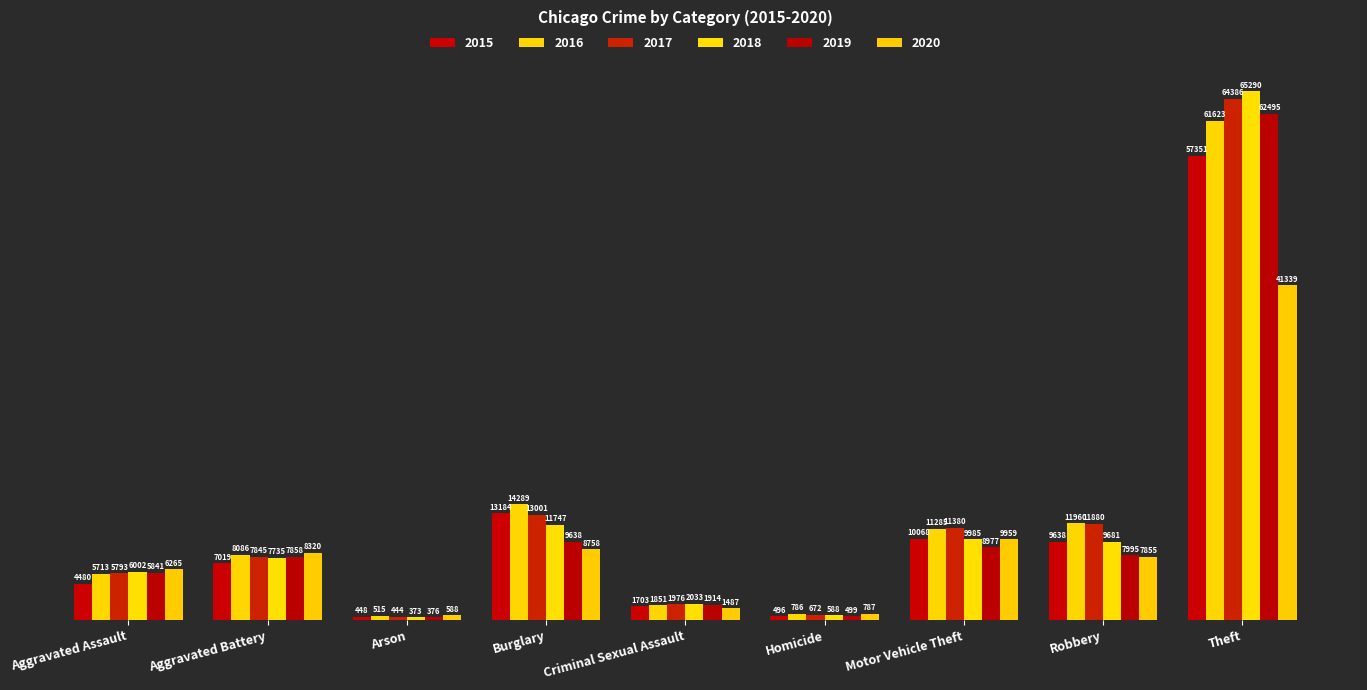

What is the difference between the second highest and minimum values in the 2015 series?

12736